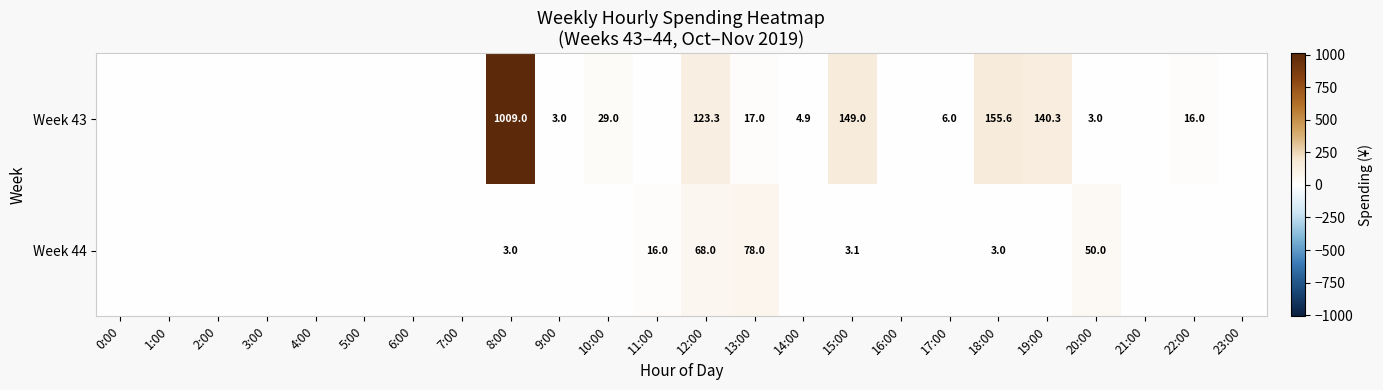

At how many categories does at least one series exceed 441?

1